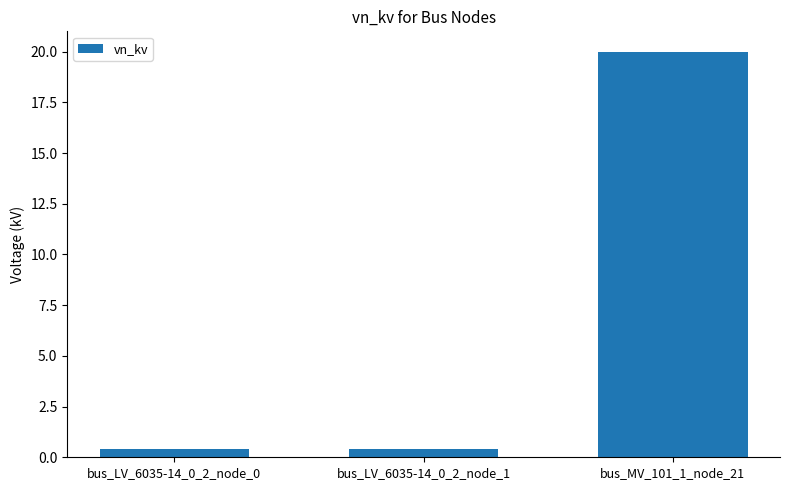

What is the maximum value shown in the chart?

20.0